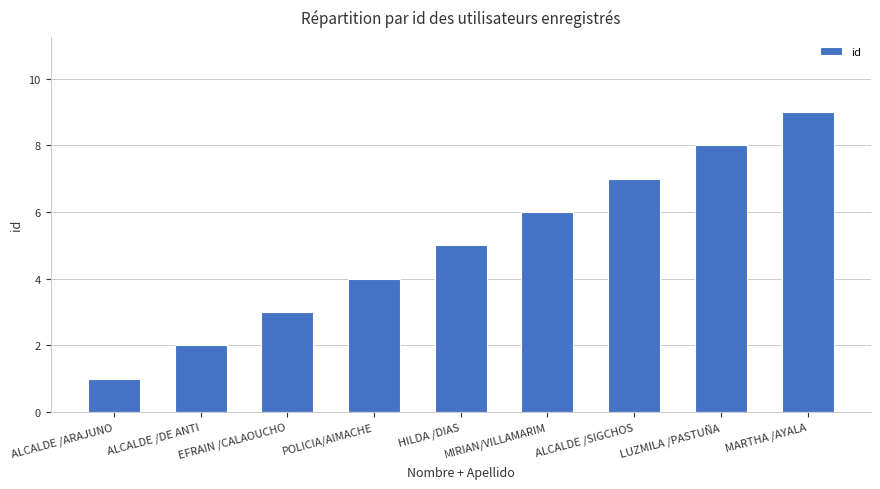

Reading right to left, list all the values displayed in this chart.

9	8	7	6	5	4	3	2	1